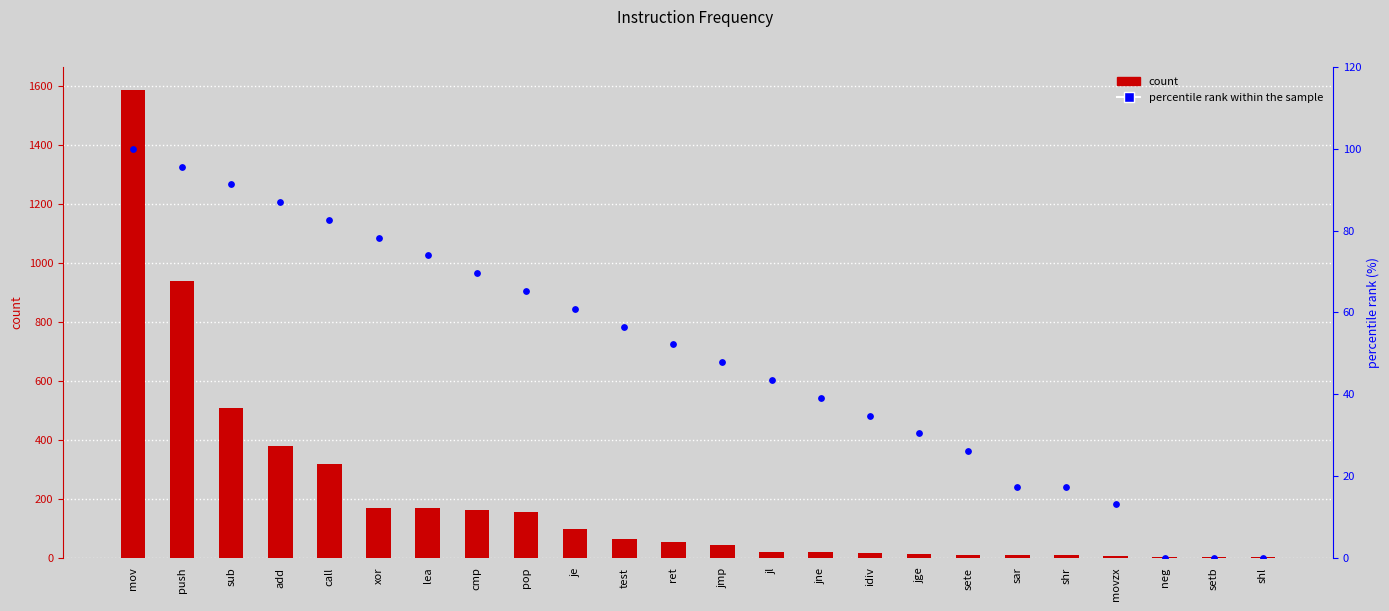

Which series contains the highest Y value?

count